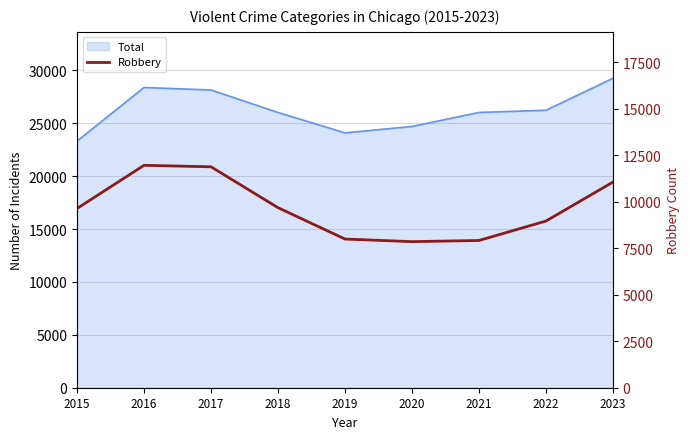

Reading left to right, what are all the values shown in this chart?

9638	11960	11880	9681	7995	7855	7918	8963	11059